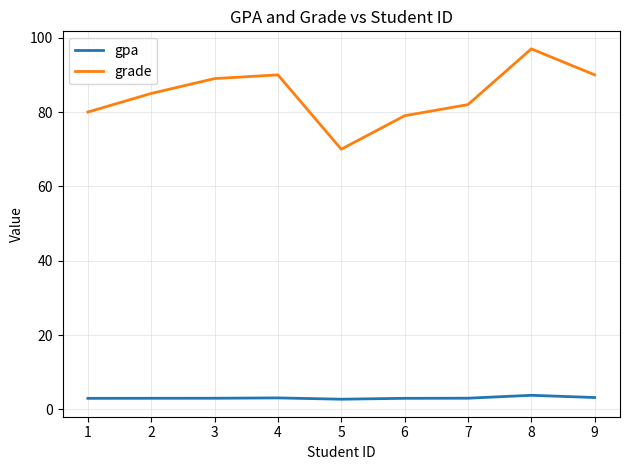

How many values in the grade series are below 85?

4